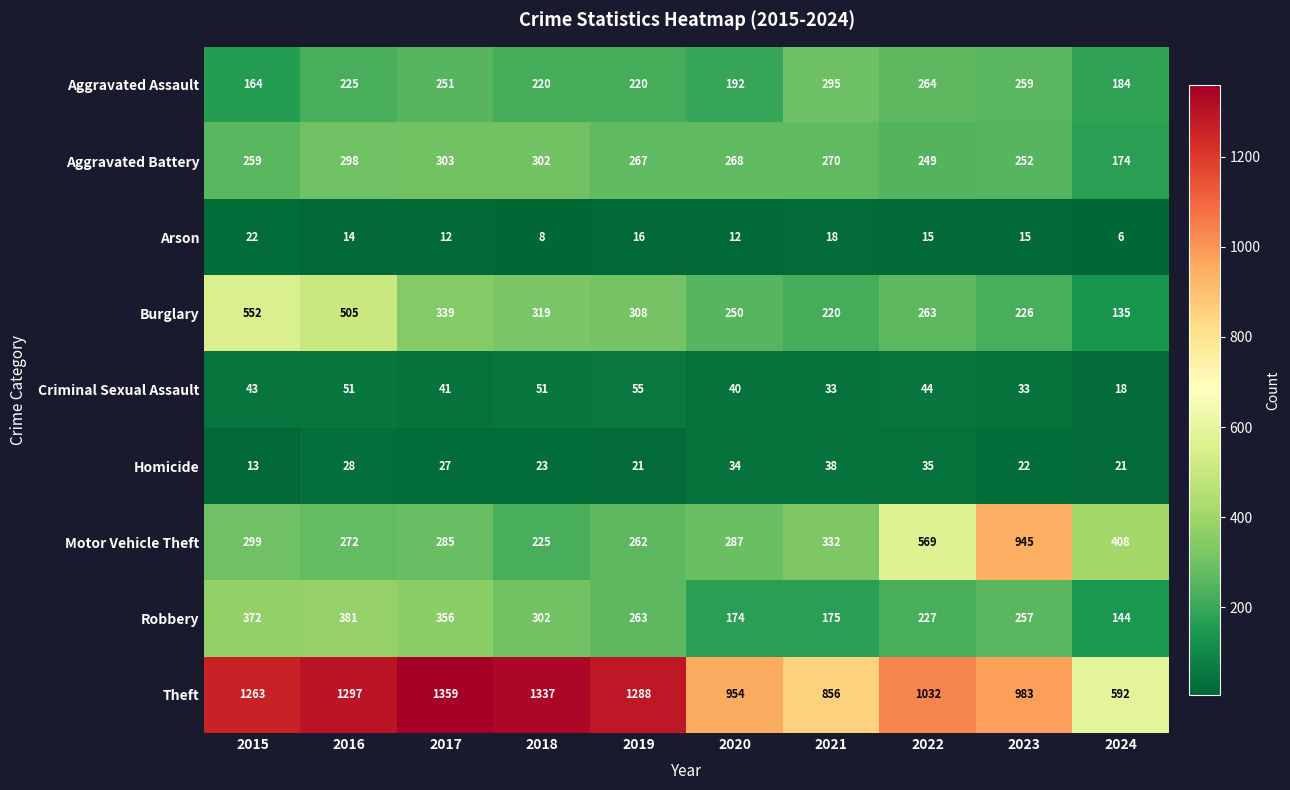

Which category has the lowest value across all series?

2024